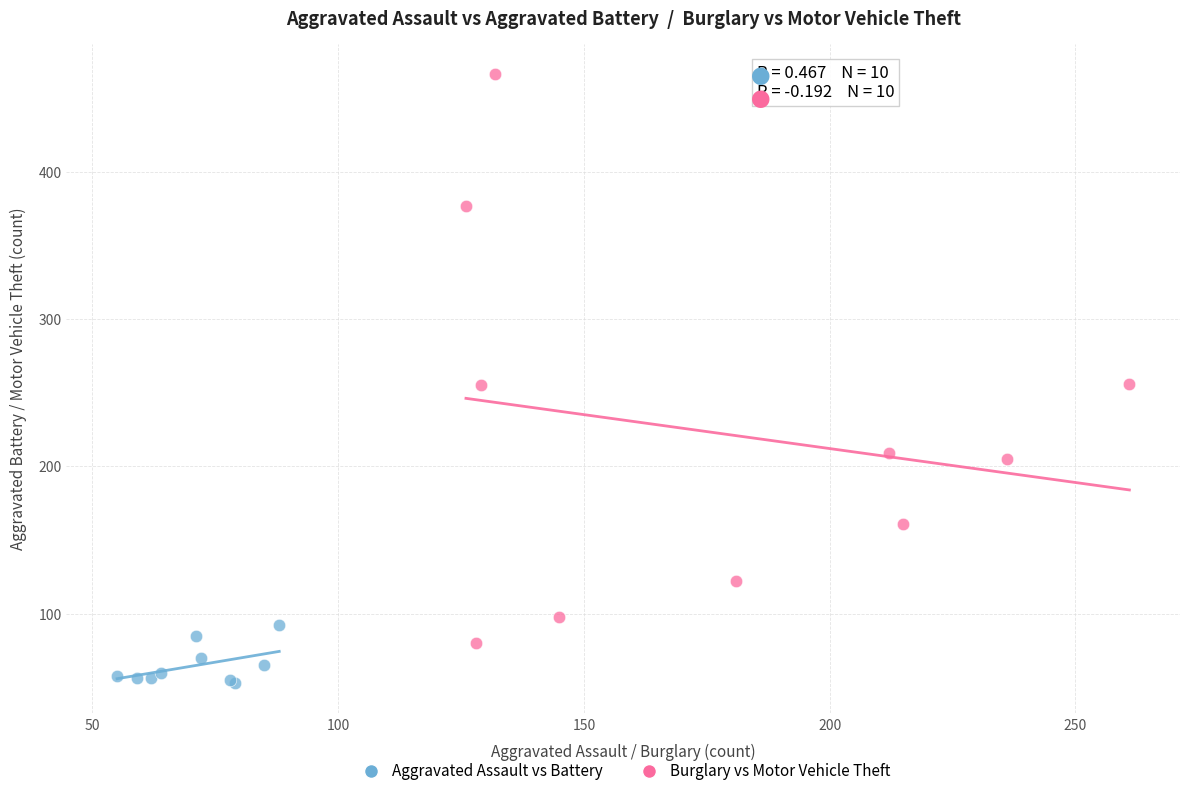

Which series contains the highest Y value?

Burglary vs Motor Vehicle Theft